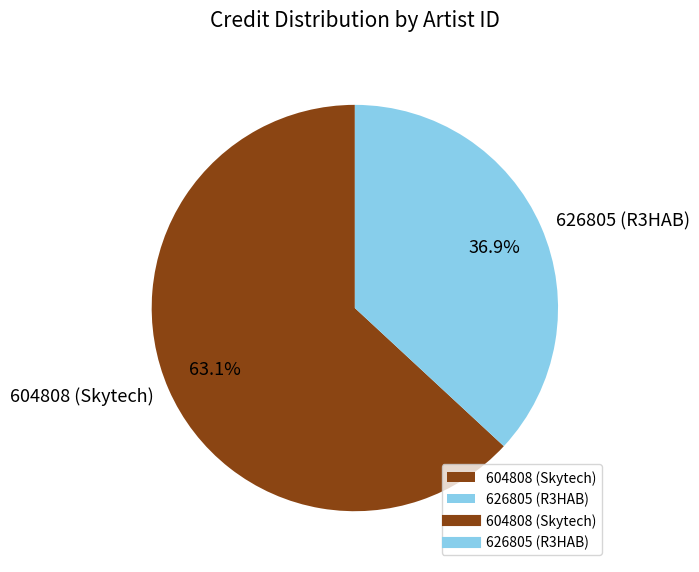

To the nearest percent, what is the average slice percentage?

50%